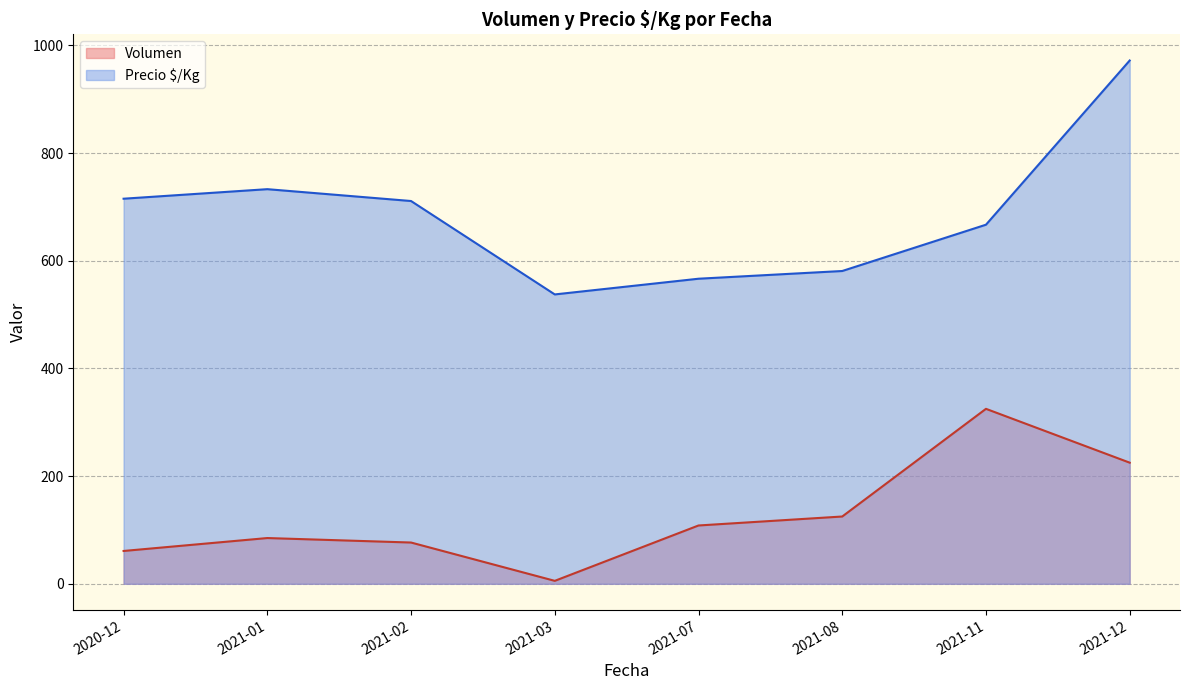

At 2021-11, list the series in order from largest to smallest.

Precio $/Kg, Volumen